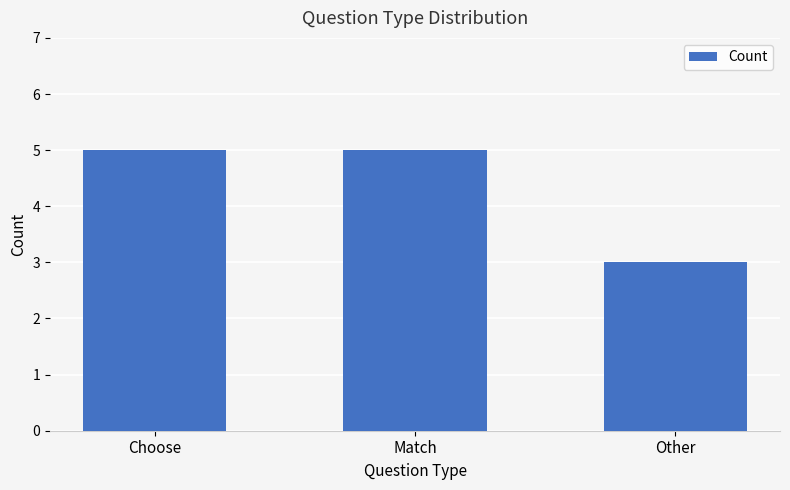

What value does the data have at Choose?

5